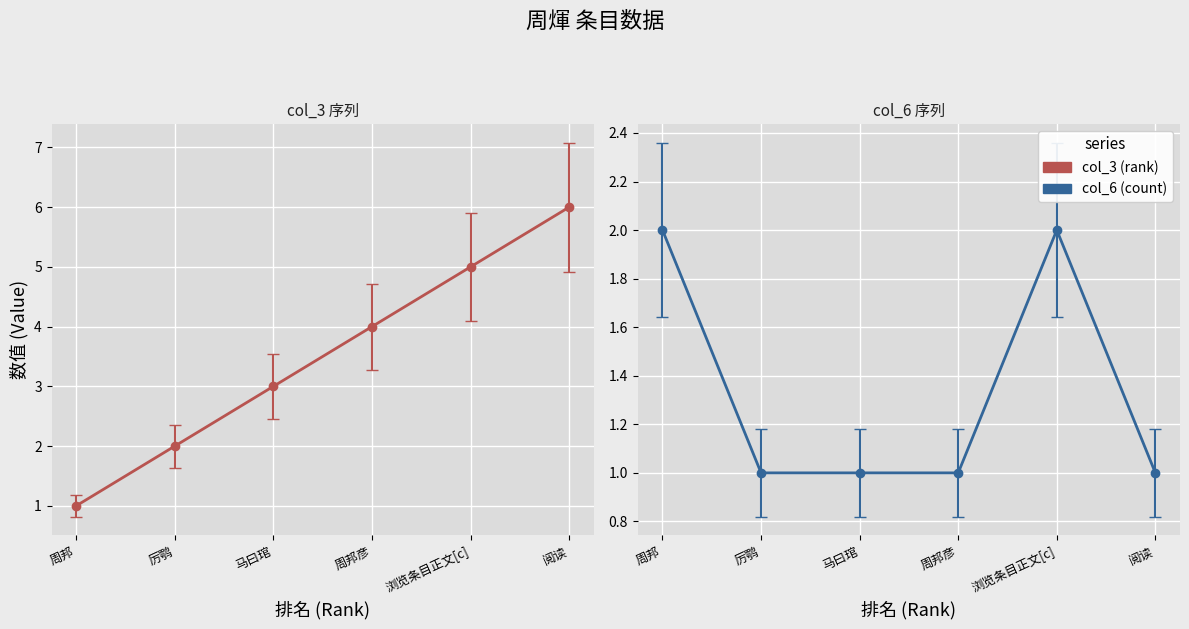

True or false: col_3 (rank) has more than 0 points higher than both neighbors.

False